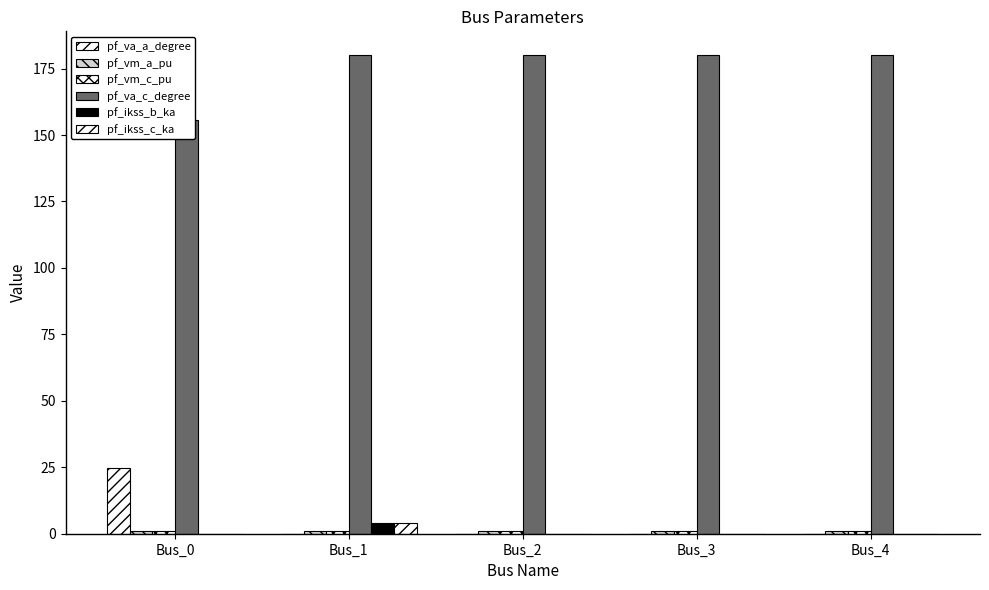

Which category has the lowest value across all series?

Bus_0